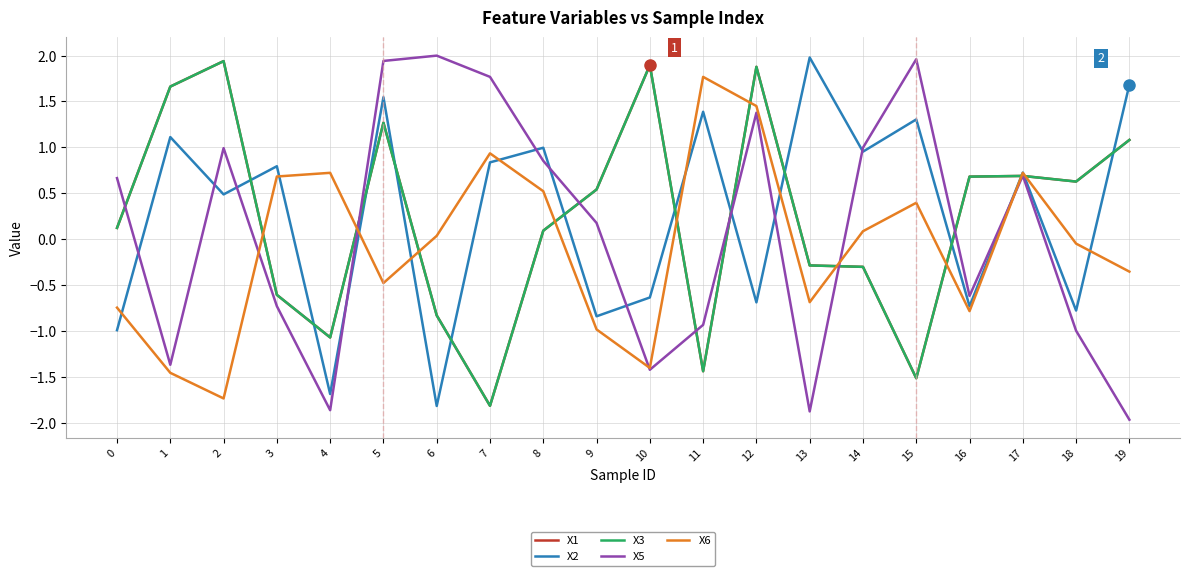

Is it true that X2 equals -1.4 at 0?

False